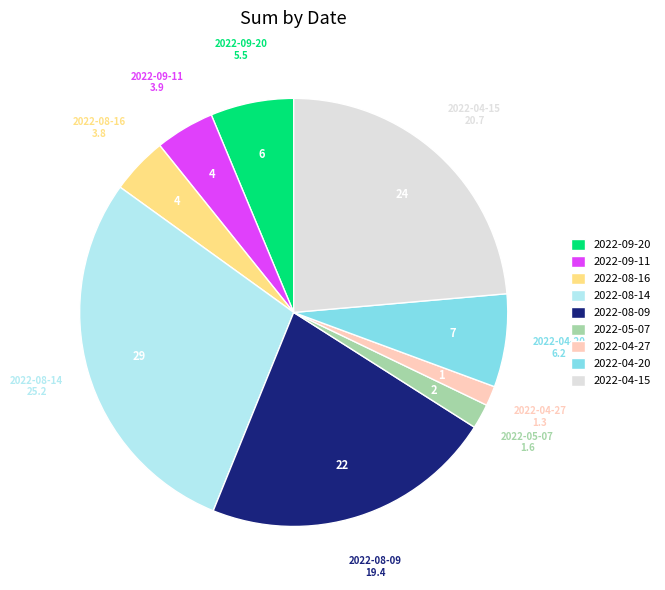

Is it true that 2022-08-14 is 29% of the pie?

True